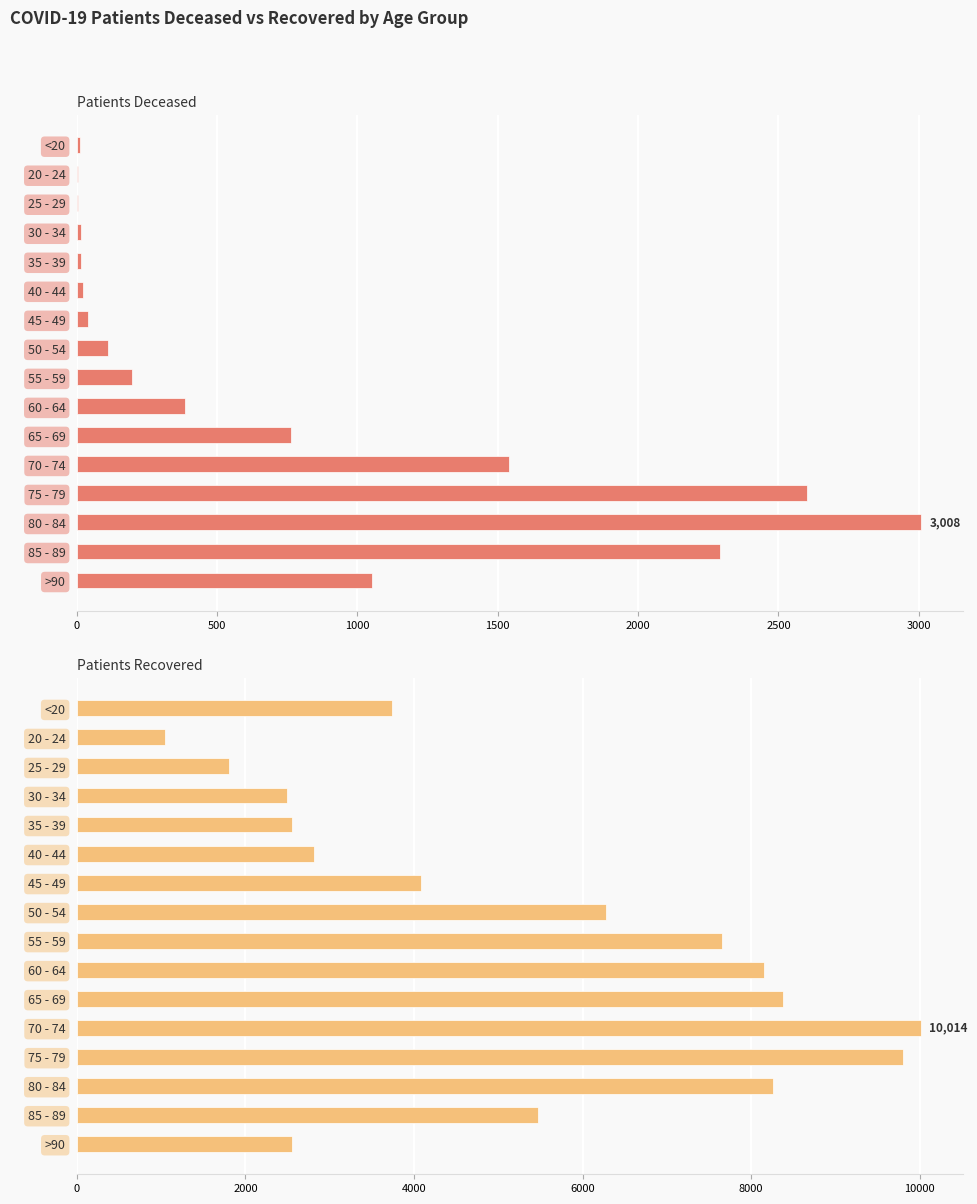

What is the difference between the patients_deceased values at 55 - 59 and 60 - 64?

186